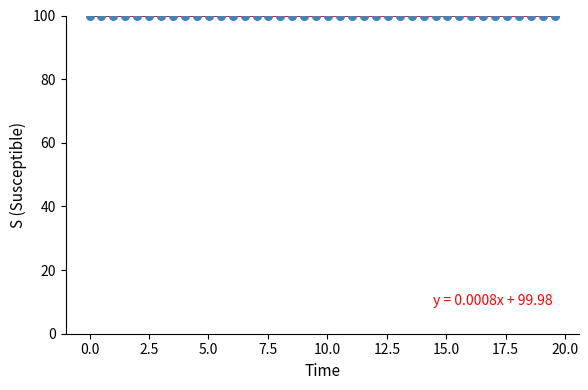

What is the range of X values (max minus min)?

19.6